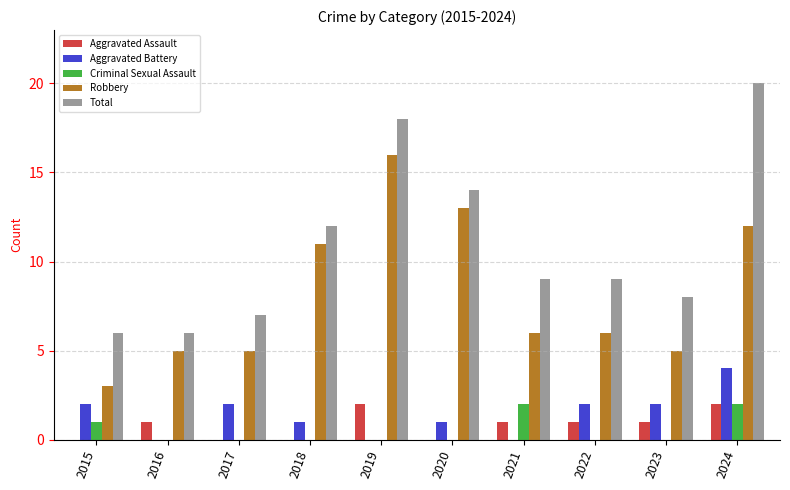

How many distinct data groups are displayed?

5